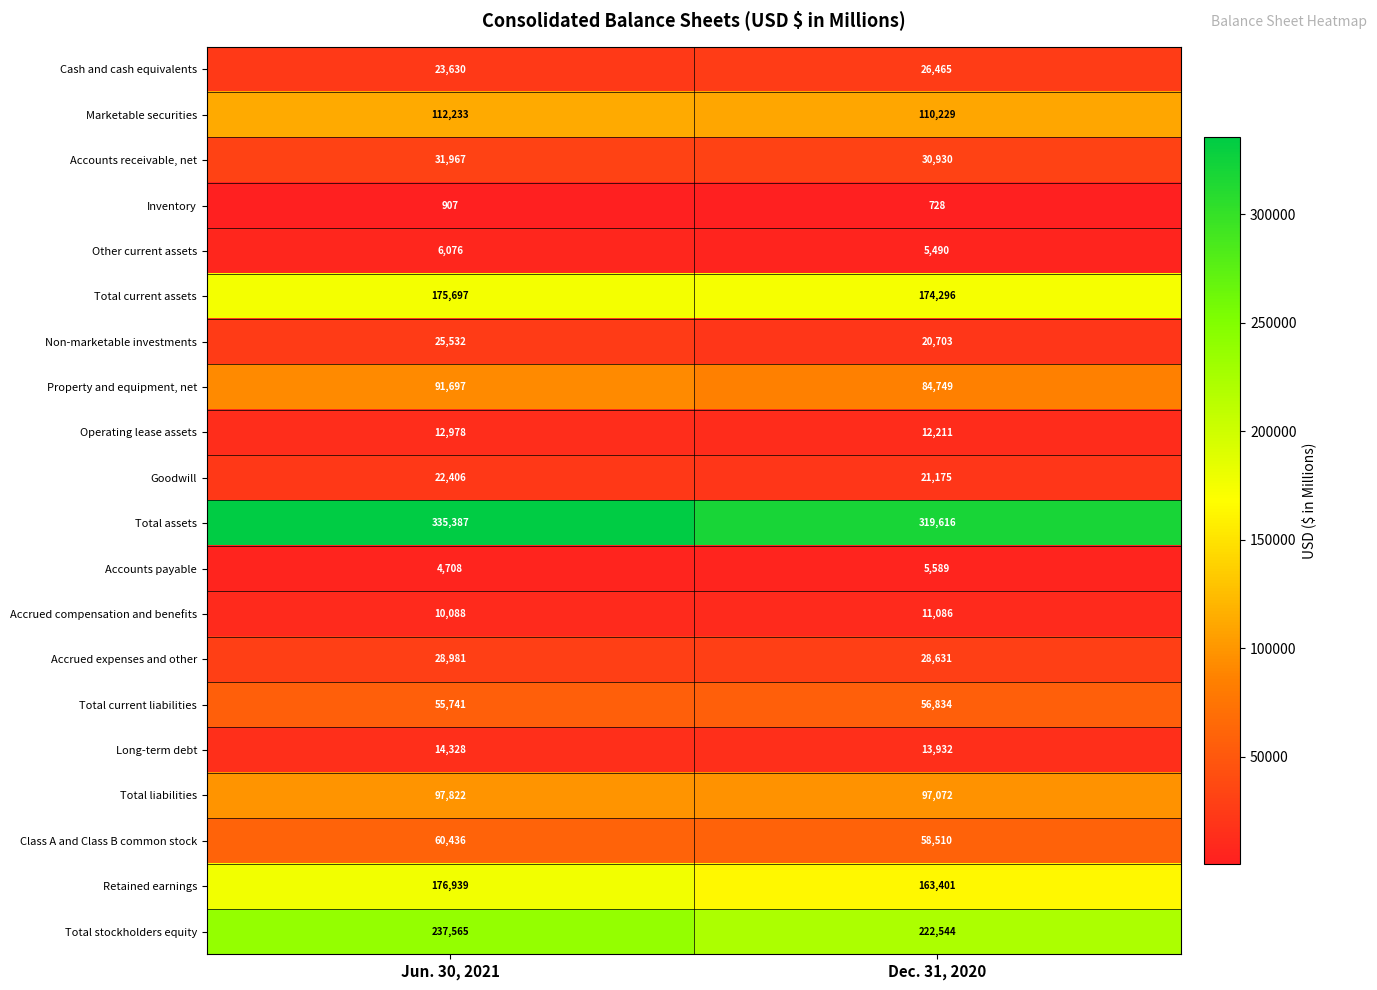

What is the sum of the Total current liabilities values at Dec. 31, 2020 and Jun. 30, 2021?

112575